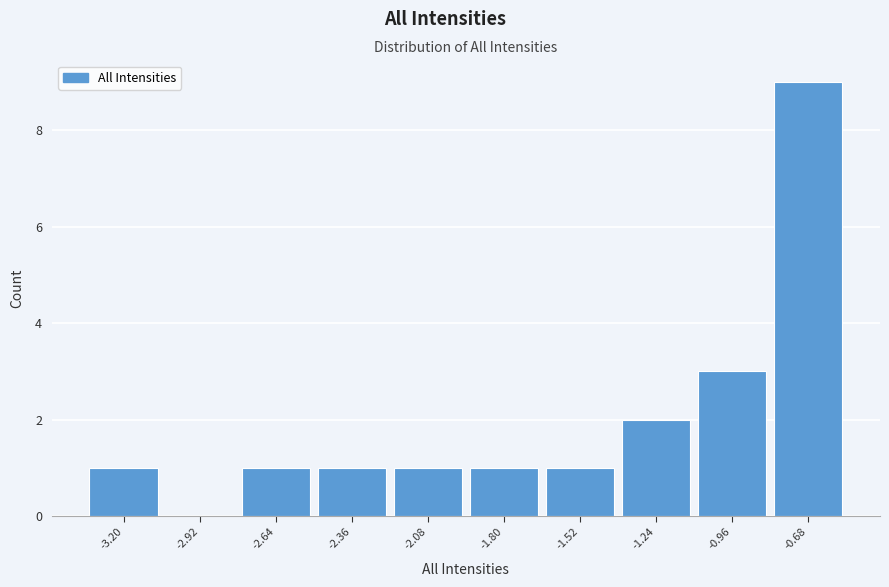

Reading right to left, transcribe all the data shown in this chart.

-0.68=9	-0.96=3	-1.24=2	-1.52=1	-1.80=1	-2.08=1	-2.36=1	-2.64=1	-2.92=0	-3.20=1